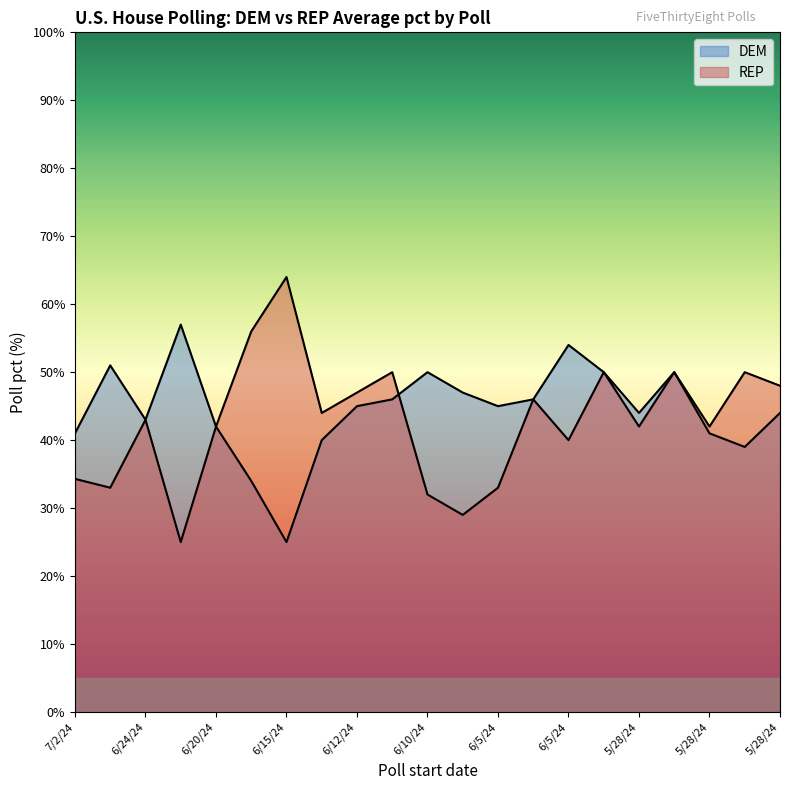

How many lines are shown in the chart?

2